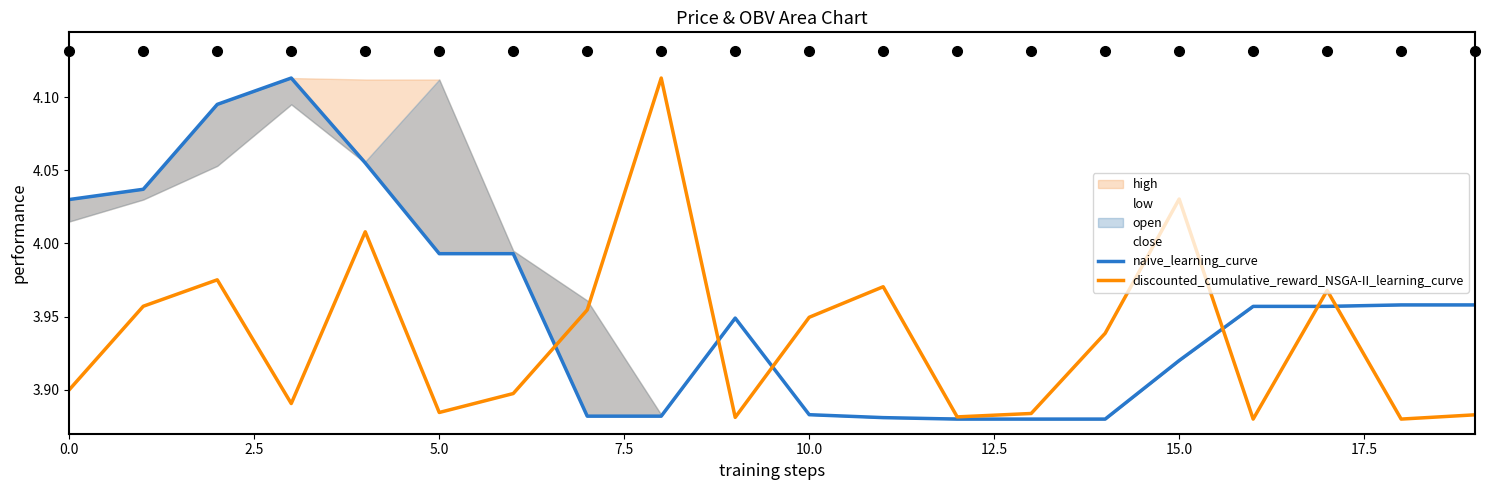

How many series are shown in this chart?

2